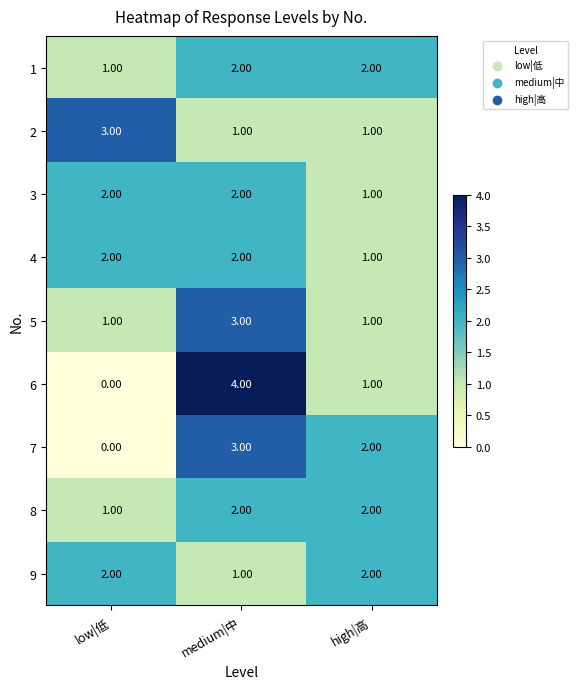

At which category is the sum across all series the highest?

medium|中